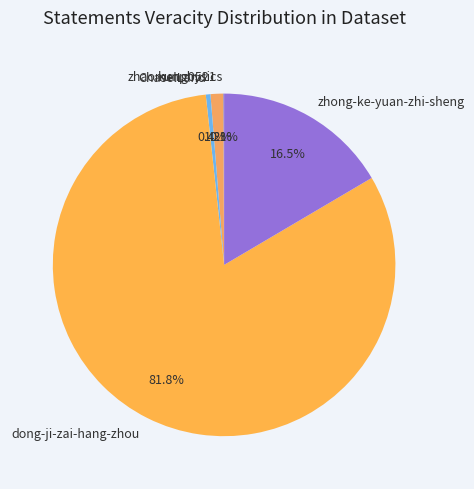

Is it true that zhaomeng0521 is 11% of the pie?

False